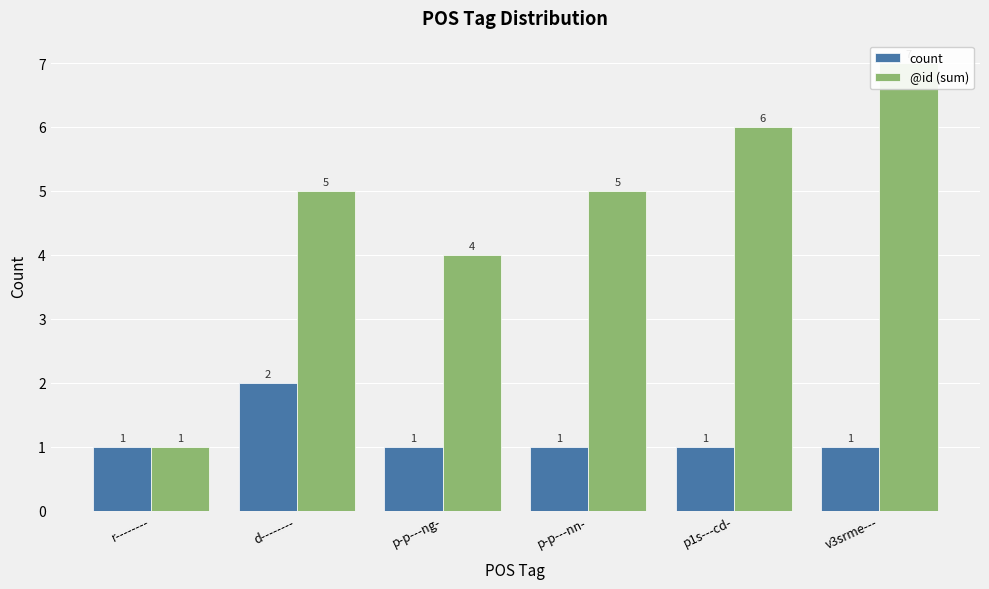

Read the @id (sum) value at p-p---nn-.

5